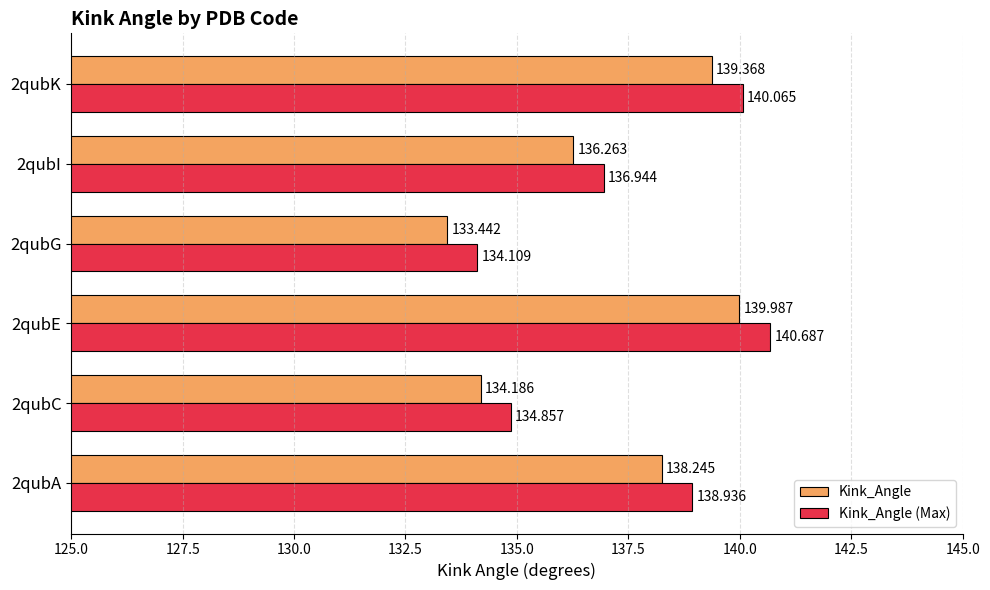

What is the highest value of the Kink_Angle series?

140.0